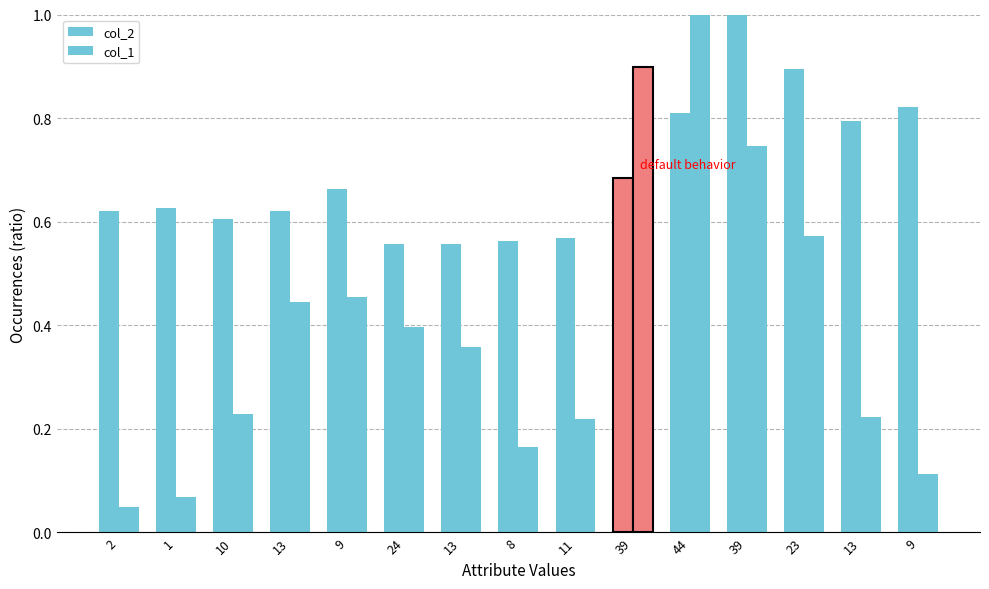

How many distinct data groups are displayed?

2